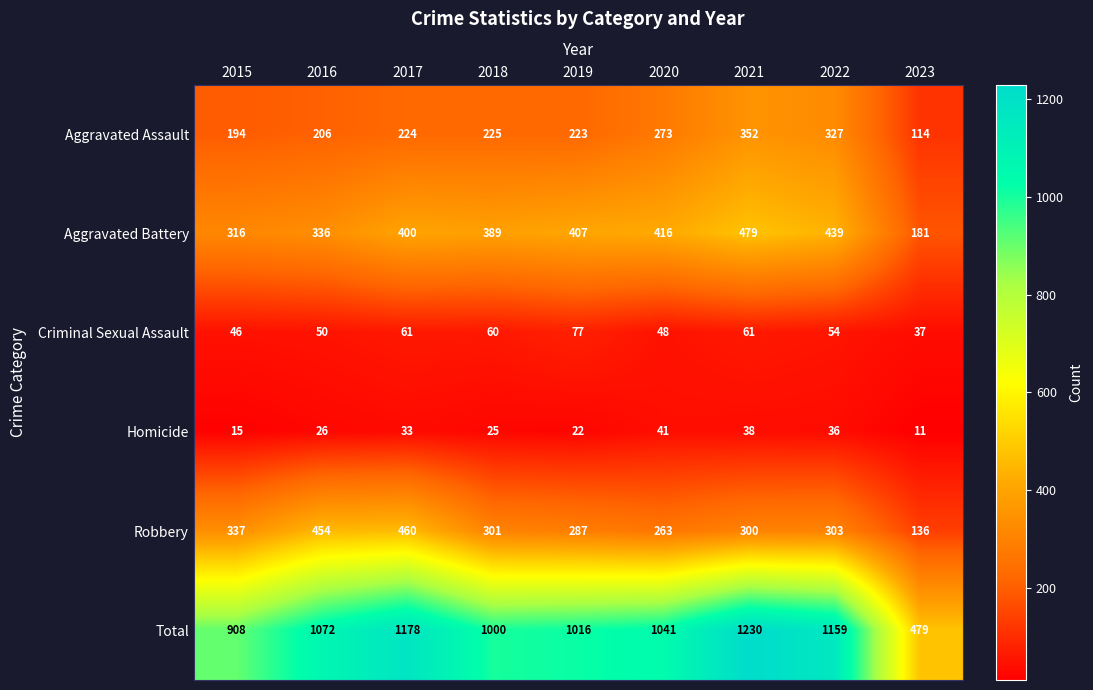

What is the greatest value displayed?

1230